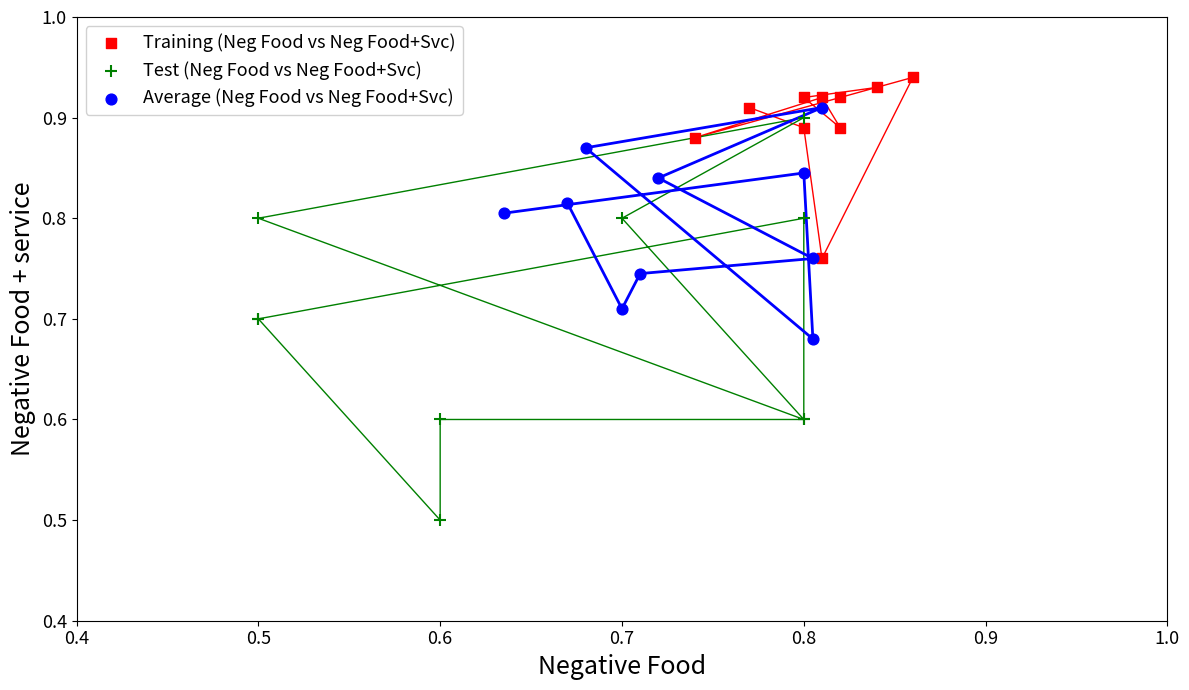

Which series contains the lowest Y value?

Test (Neg Food vs Neg Food+Svc)